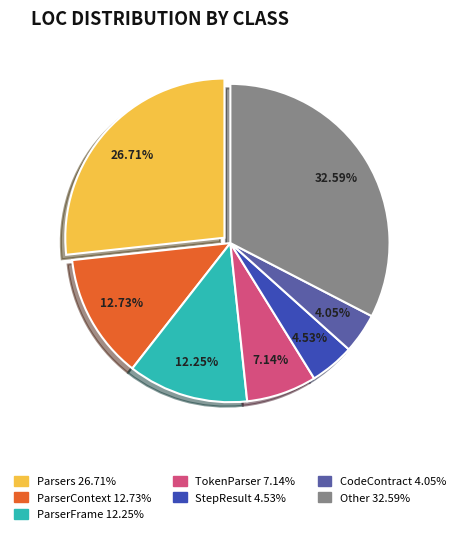

Does any single category account for the majority?

No